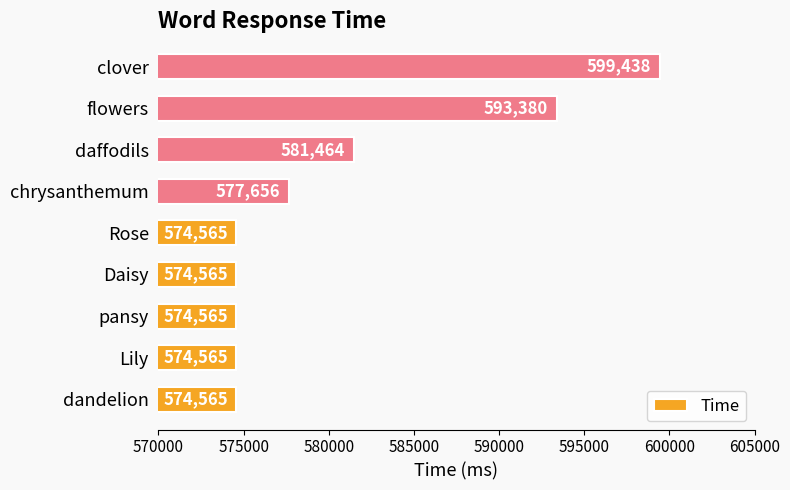

At which category does the chart reach its peak across all series?

clover